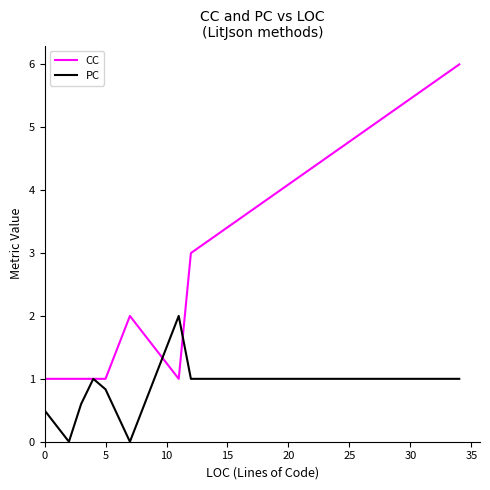

What is the difference between the second highest and second lowest values in the CC series?

2.0